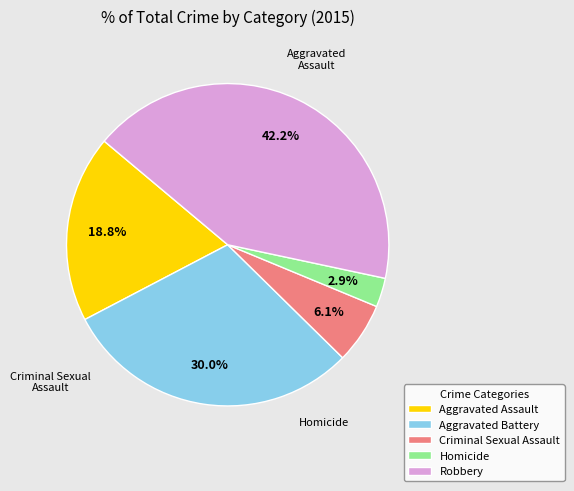

The Robbery slice represents 37% of the pie. True or false?

False